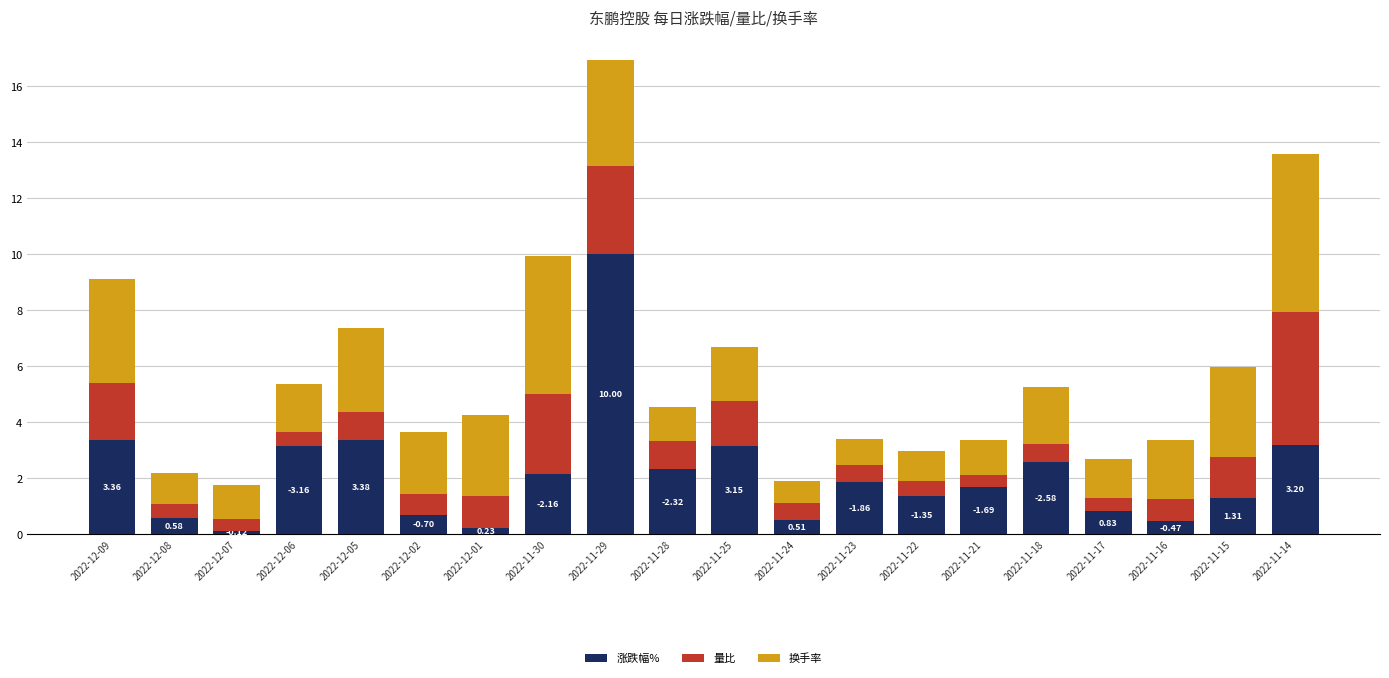

What is the sum of all 涨跌幅% values?

43.0